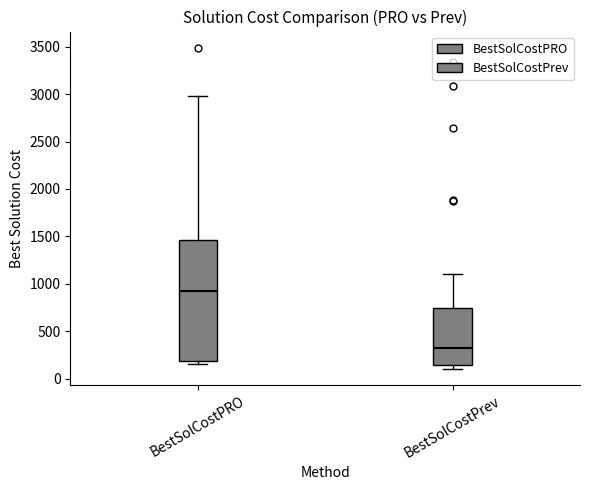

Reading left to right, read every box against the y-axis: the position of its median line, the range the box covers, and the ends of its whiskers. The values are not printed on the chart, so give them approximately, as read against the axis.

BestSolCostPRO: median 900, box 200 to 1450, whiskers 150 to 3000
BestSolCostPrev: median 350, box 150 to 750, whiskers 100 to 1100